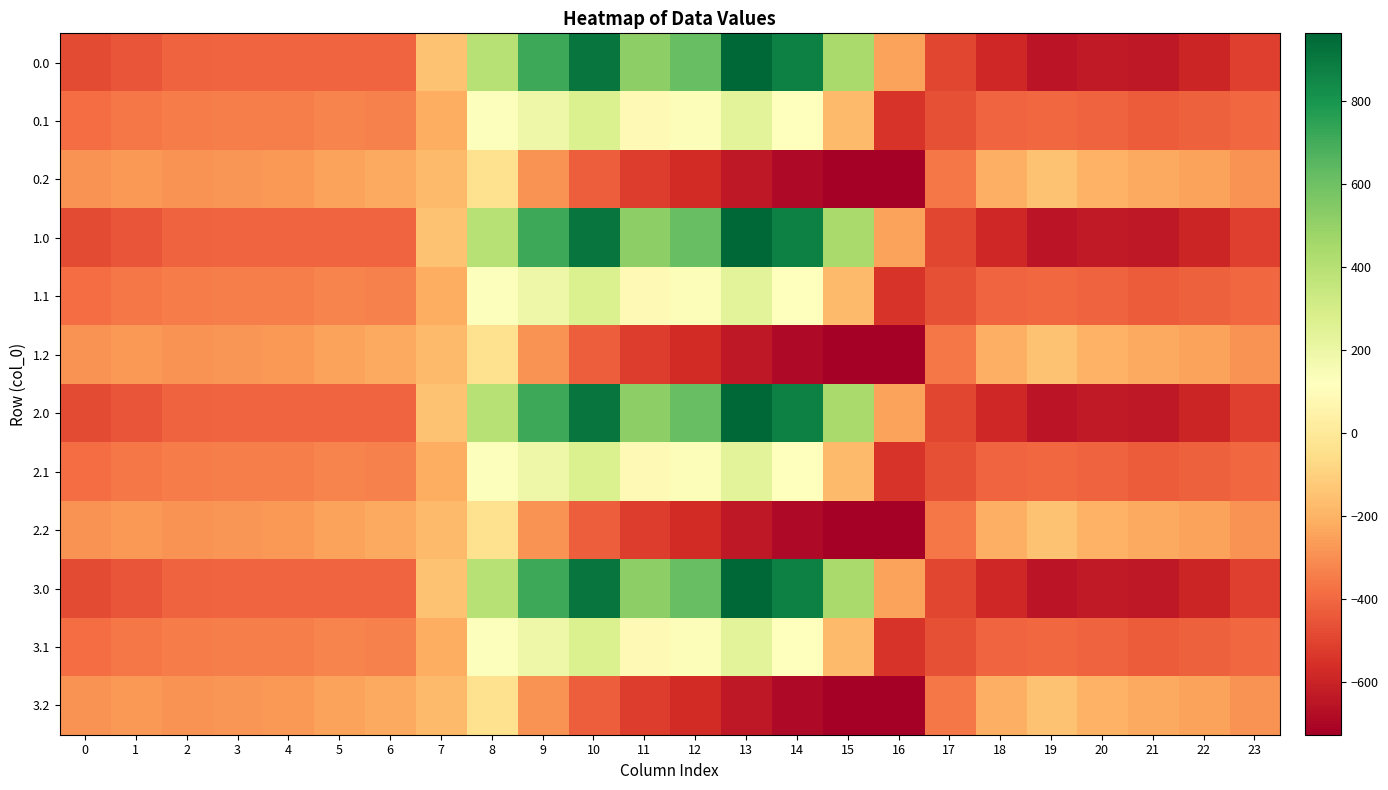

Count the number of data series in this chart.

12